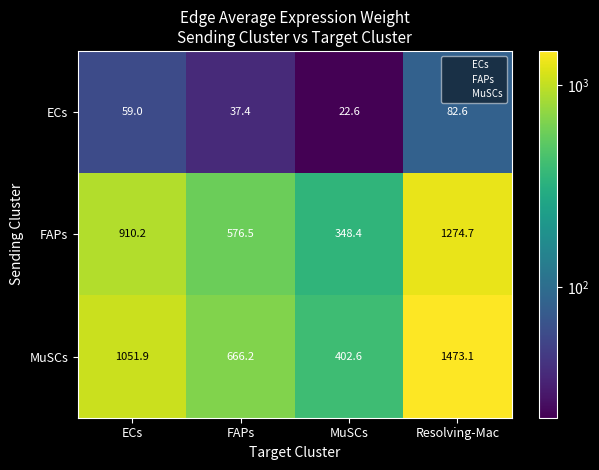

Where does the FAPs series first go above 910?

ECs